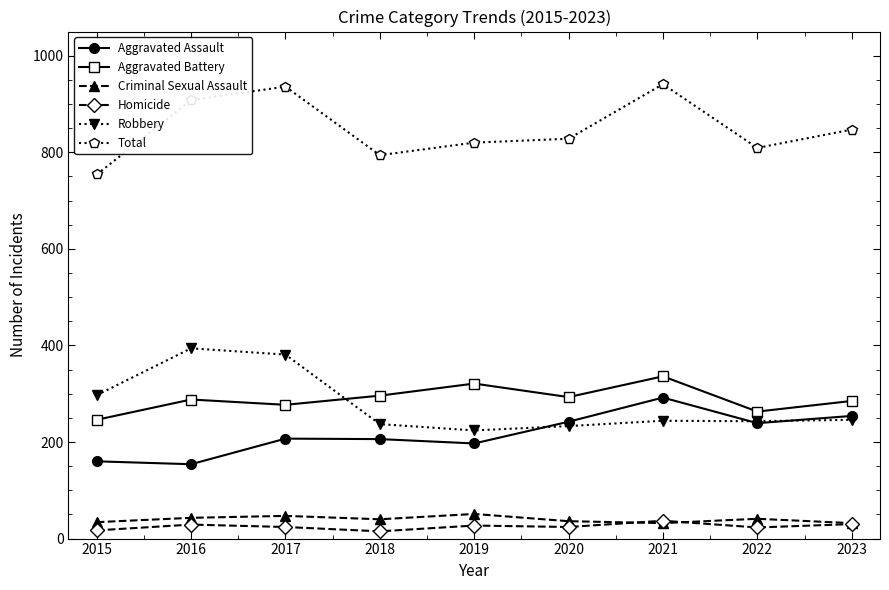

The Aggravated Assault series shows 126 at 2017. True or false?

False